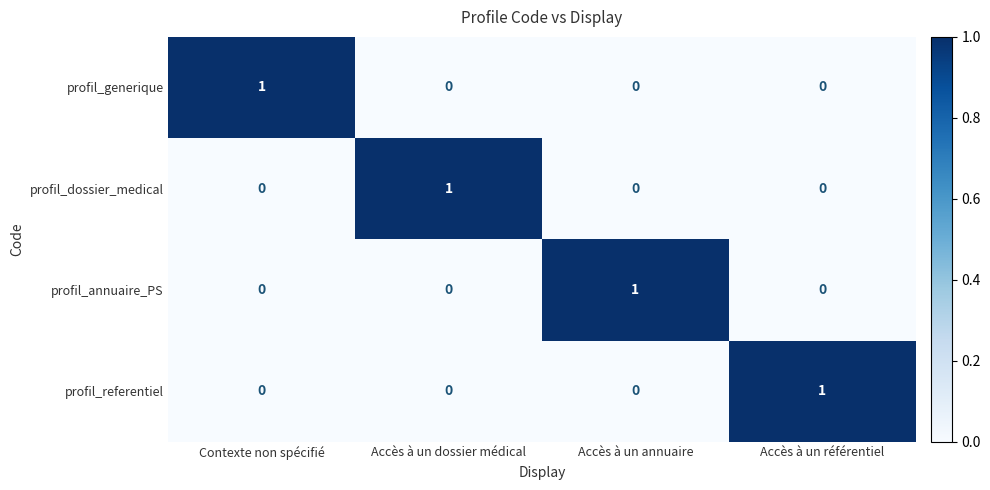

Reading left to right, extract all data points from this chart.

profil_generique: 1	0	0	0
profil_dossier_medical: 0	1	0	0
profil_annuaire_PS: 0	0	1	0
profil_referentiel: 0	0	0	1